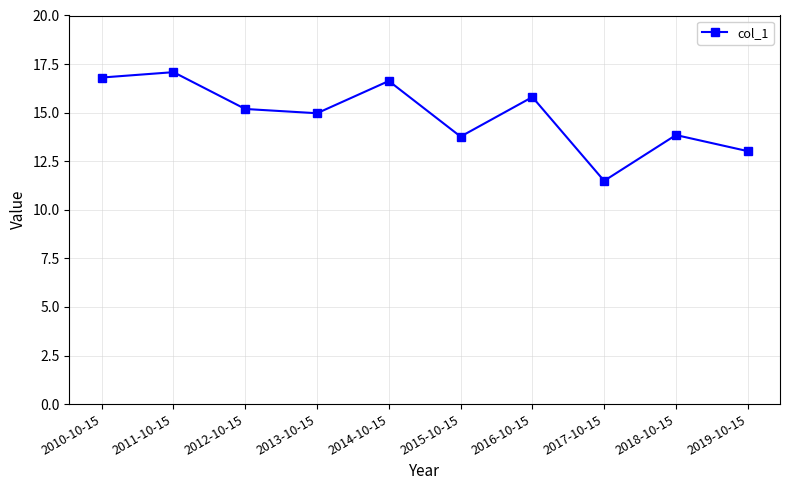

At which category does the data reach its first local valley?

2013-10-15